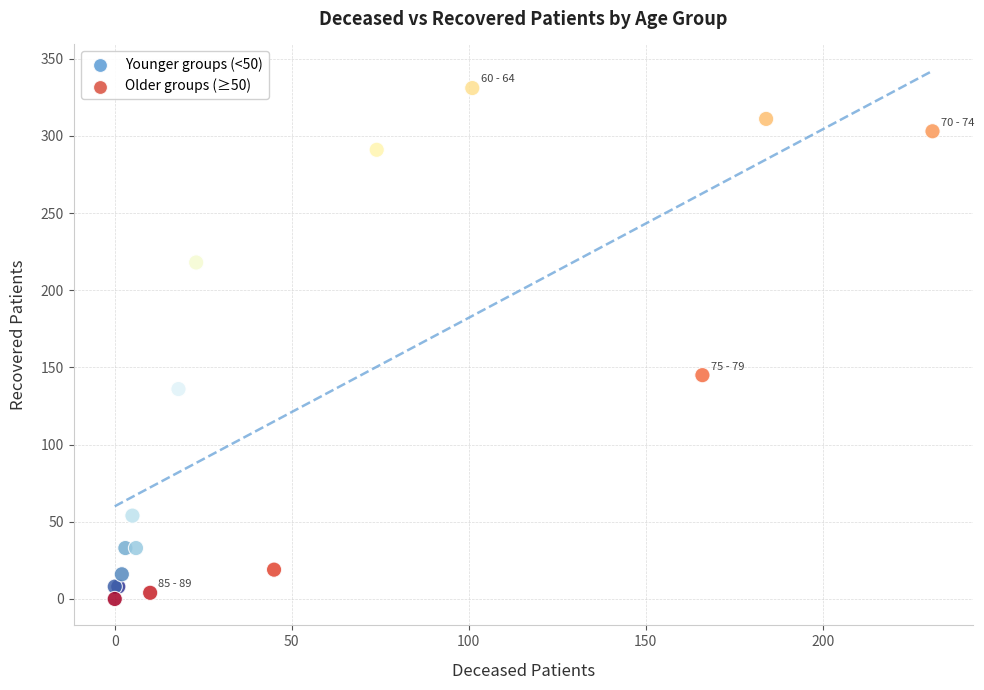

What Y value in the scatter plot is closest to 165?

145